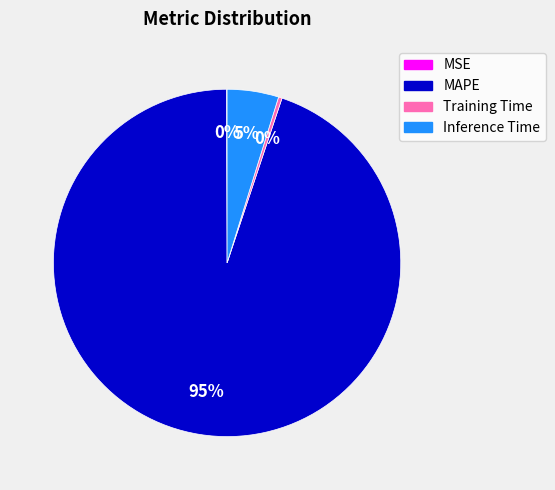

True or false: MAPE accounts for 99% of the total.

False